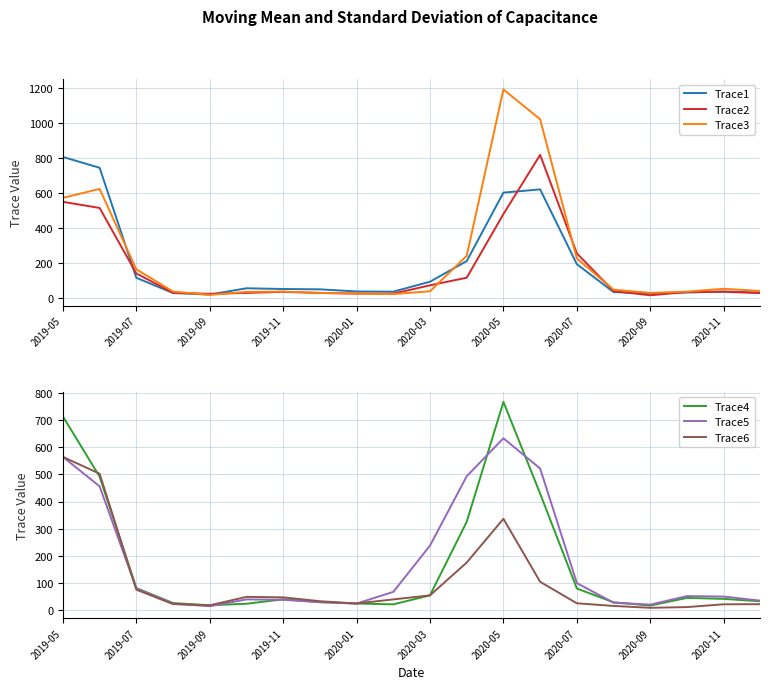

Where is Trace5 nearest to the value 323?

2020-03